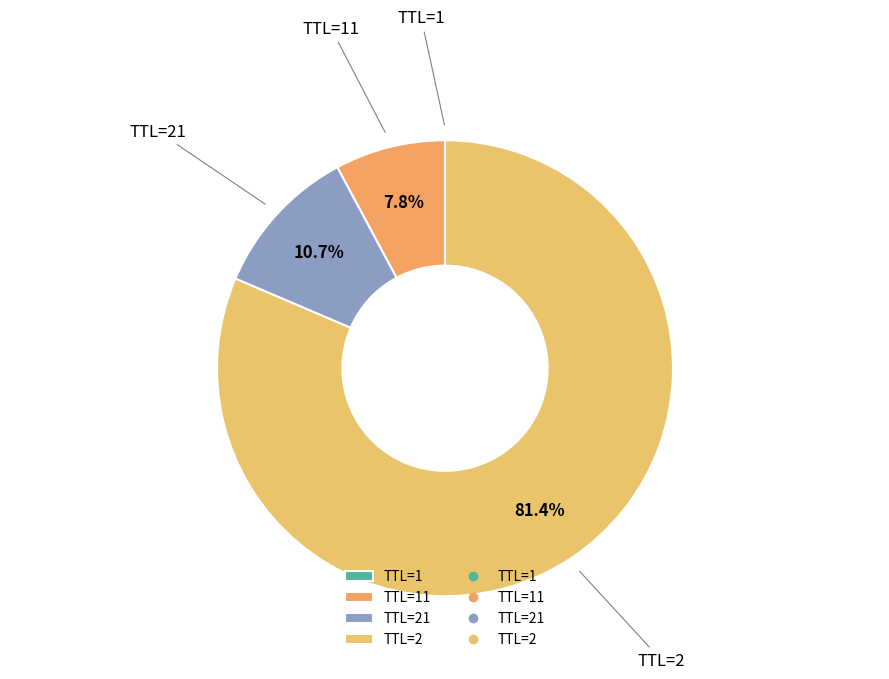

Does TTL=2 account for over 50% of the chart?

Yes